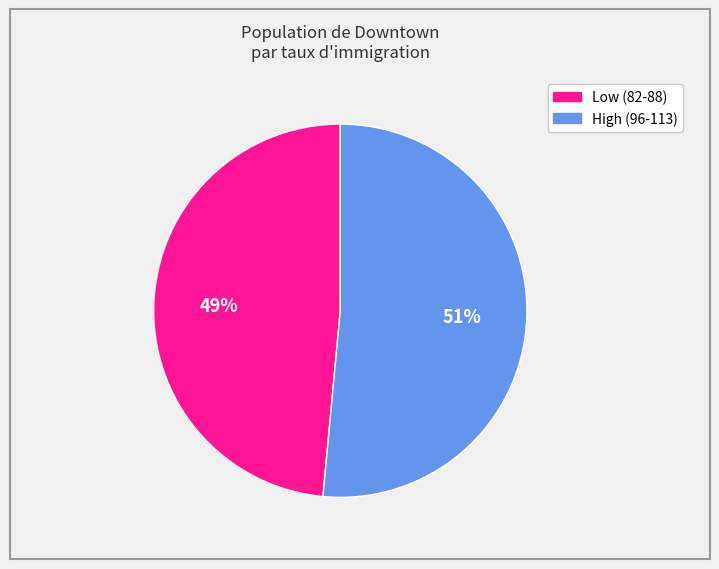

To the nearest percent, what is the average slice percentage?

50%